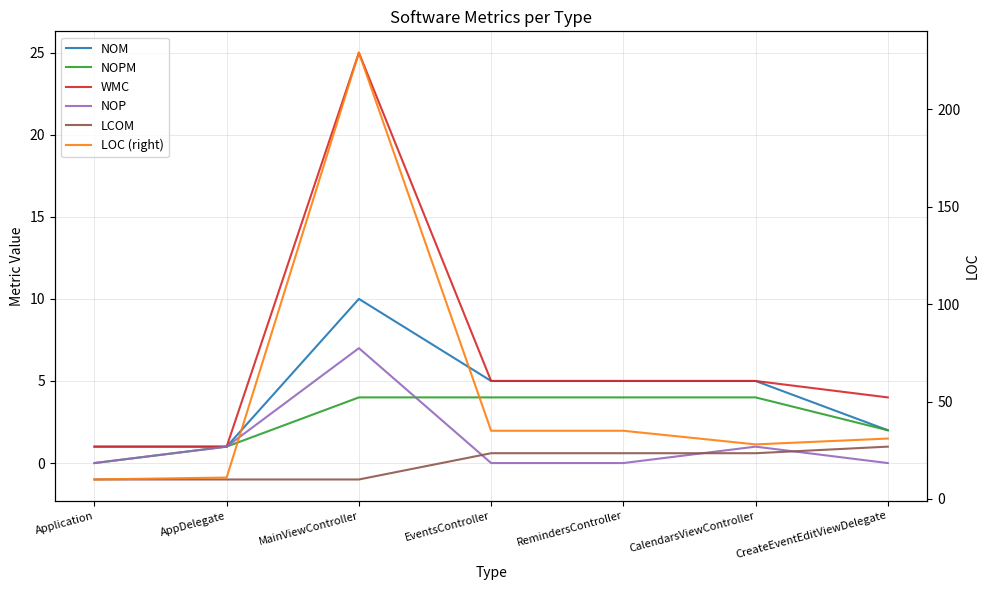

Reading left to right, transcribe all the data shown in this chart.

NOM: Application=1.0	AppDelegate=1.0	MainViewController=10.0	EventsController=5.0	RemindersController=5.0	CalendarsViewController=5.0	CreateEventEditViewDelegate=2.0
NOPM: Application=0.0	AppDelegate=1.0	MainViewController=4.0	EventsController=4.0	RemindersController=4.0	CalendarsViewController=4.0	CreateEventEditViewDelegate=2.0
WMC: Application=1.0	AppDelegate=1.0	MainViewController=25.0	EventsController=5.0	RemindersController=5.0	CalendarsViewController=5.0	CreateEventEditViewDelegate=4.0
NOP: Application=0.0	AppDelegate=1.0	MainViewController=7.0	EventsController=0.0	RemindersController=0.0	CalendarsViewController=1.0	CreateEventEditViewDelegate=0.0
LCOM: Application=-1.0	AppDelegate=-1.0	MainViewController=-1.0	EventsController=0.6	RemindersController=0.6	CalendarsViewController=0.6	CreateEventEditViewDelegate=1.0
LOC (right): Application=10.0	AppDelegate=11.0	MainViewController=229.0	EventsController=35.0	RemindersController=35.0	CalendarsViewController=28.0	CreateEventEditViewDelegate=31.0